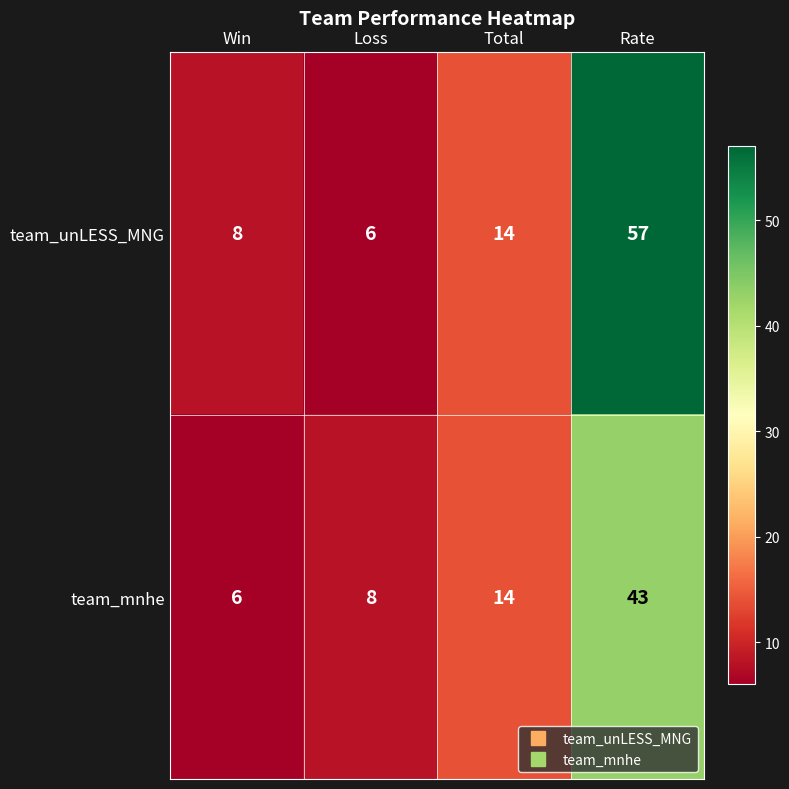

What is the maximum value for team_mnhe?

43